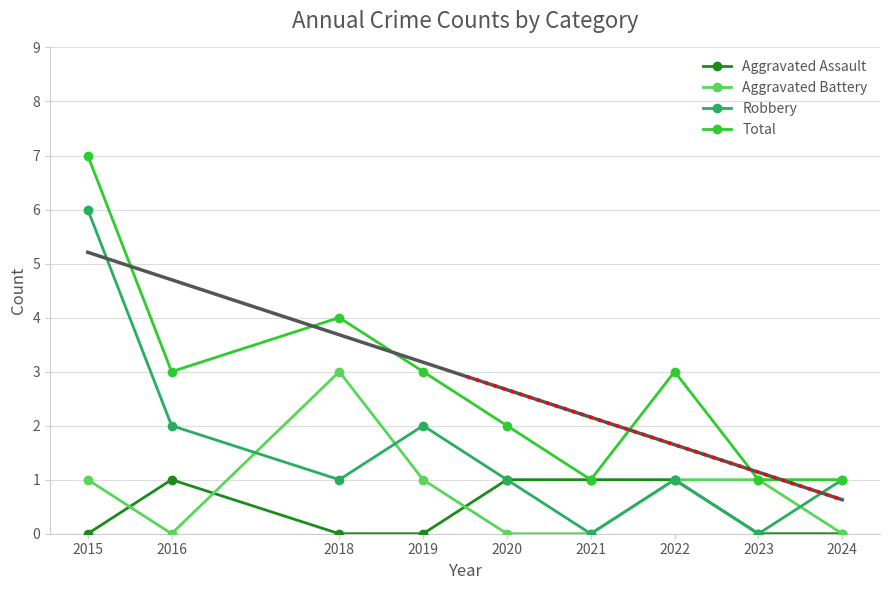

Is it true that Total equals 7 at 2015?

True